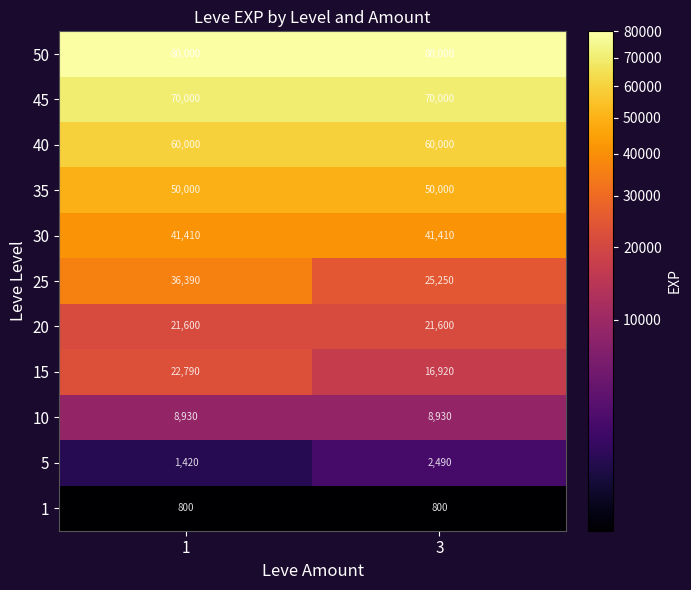

Rank the series at 3 from lowest to highest value.

1, 5, 10, 15, 20, 25, 30, 35, 40, 45, 50